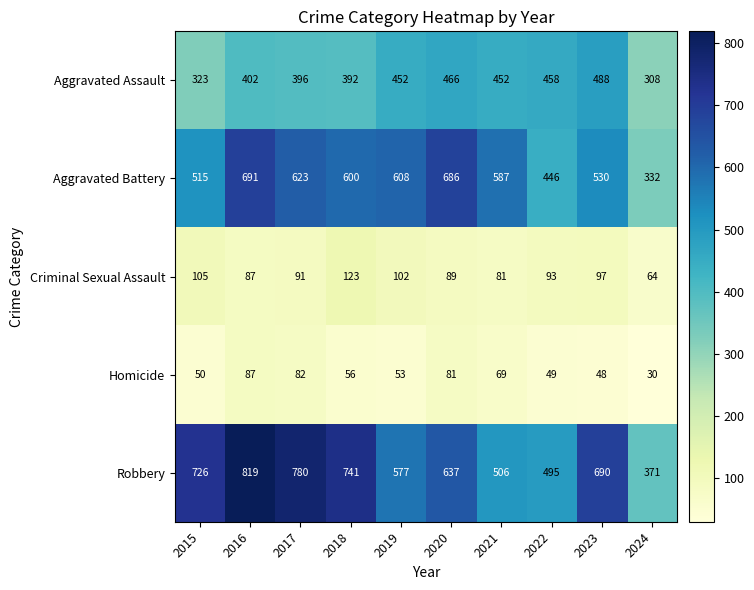

What is the difference between the Aggravated Assault values at 2021 and 2022?

6